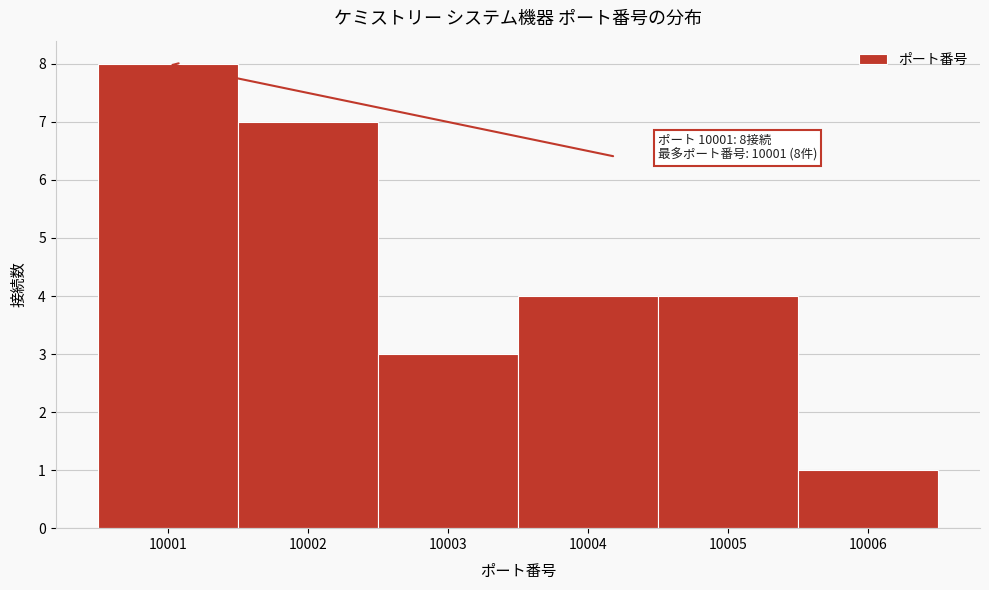

Which range on the x-axis has the tallest bar?

10000.5 to 10001.5